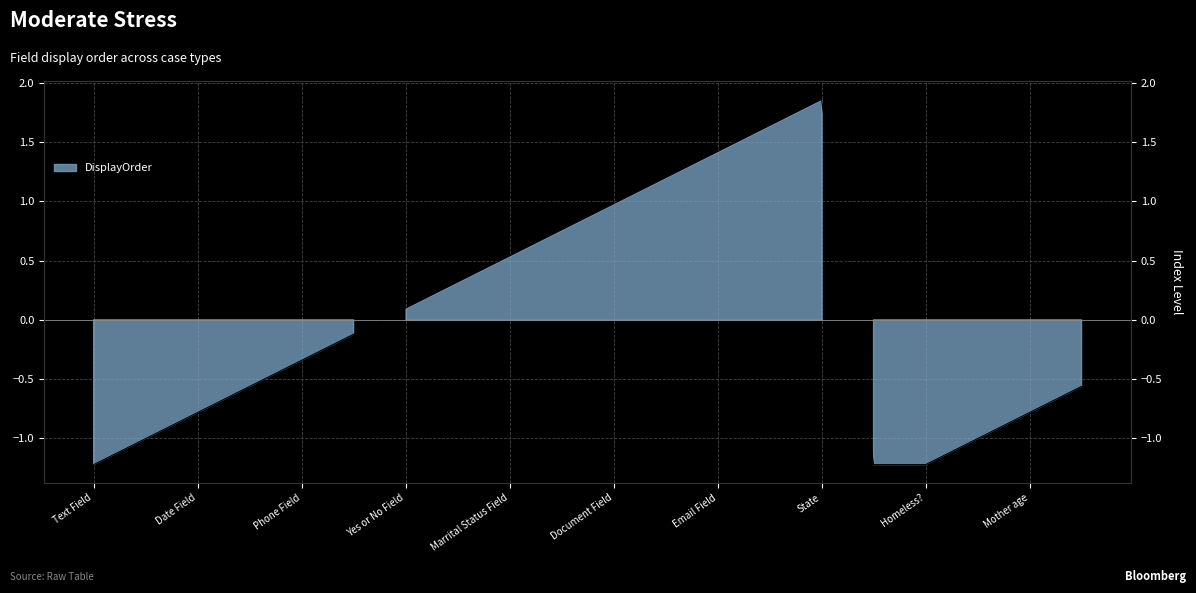

What position from the right is Document Field?

10